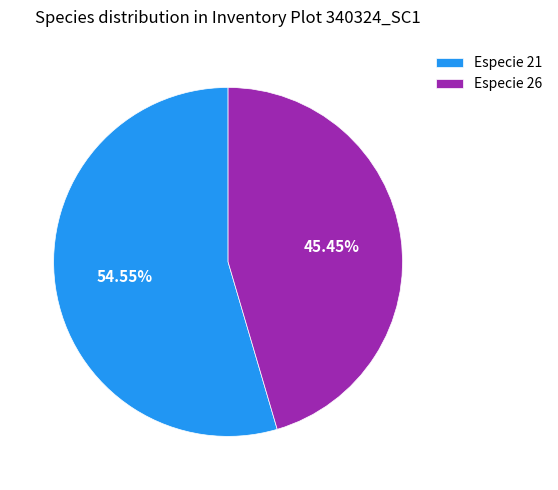

Rank the categories by value from highest to lowest.

Especie 21, Especie 26